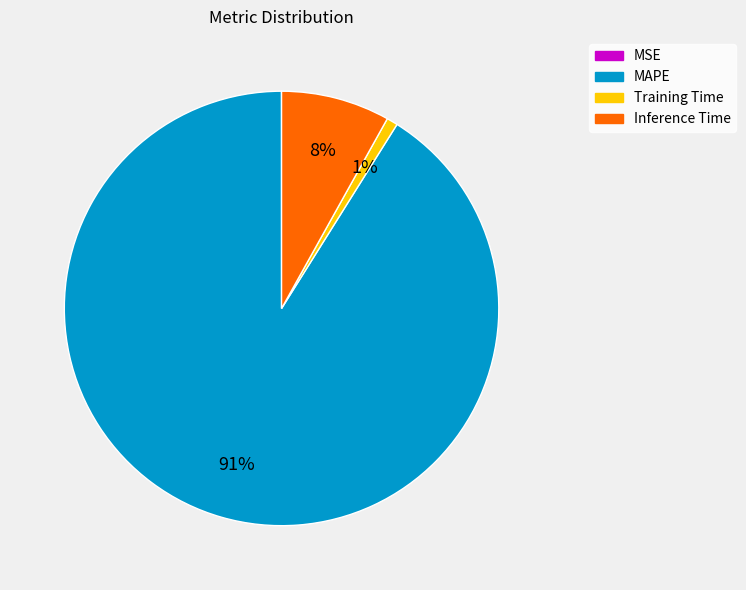

To the nearest percent, what is the average slice percentage?

25%